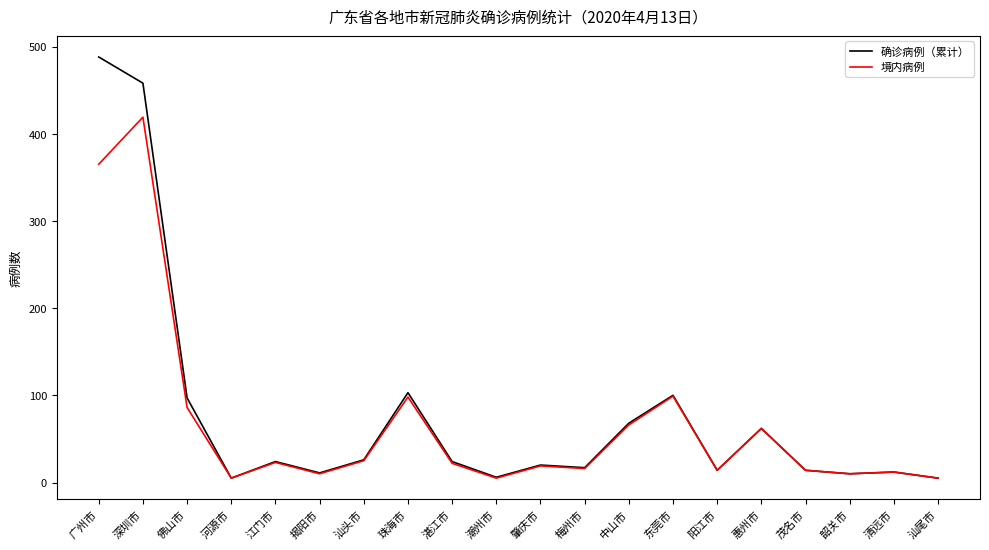

Where is the first local maximum for 境内病例?

深圳市